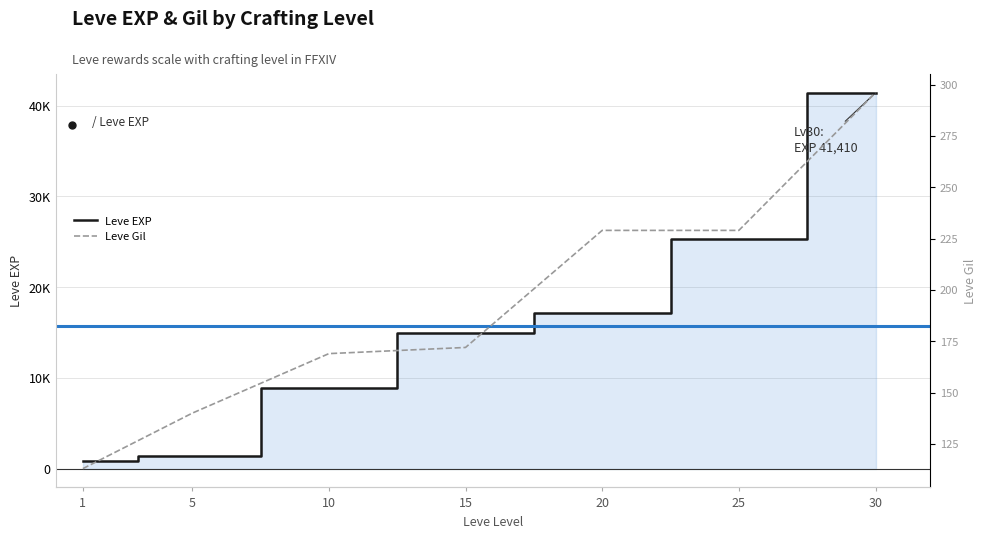

Does the chart have visible grid lines?

Yes